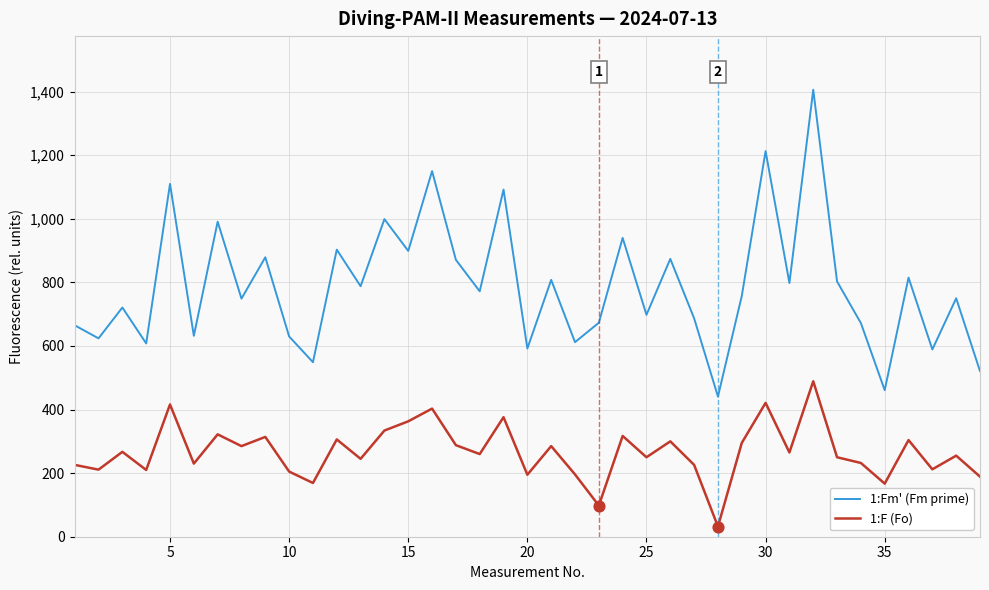

Which series has the largest total across all categories?

1:Fm' (Fm prime)